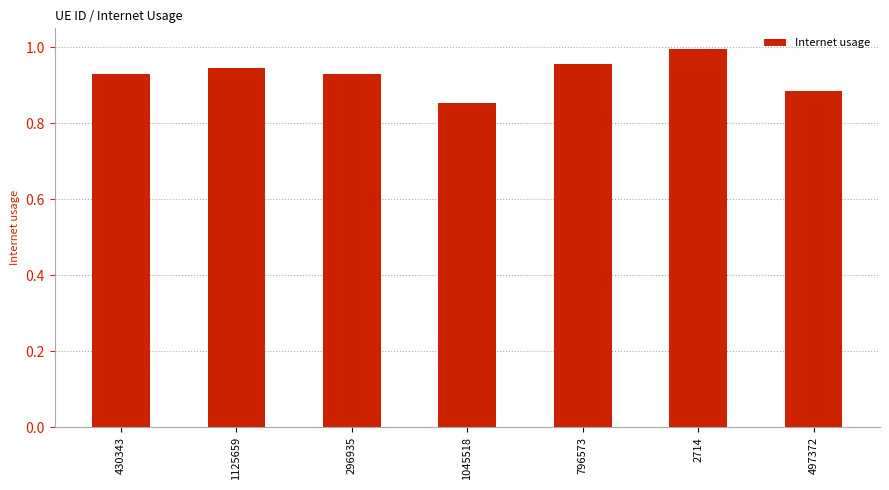

What position from the left is 497372?

7